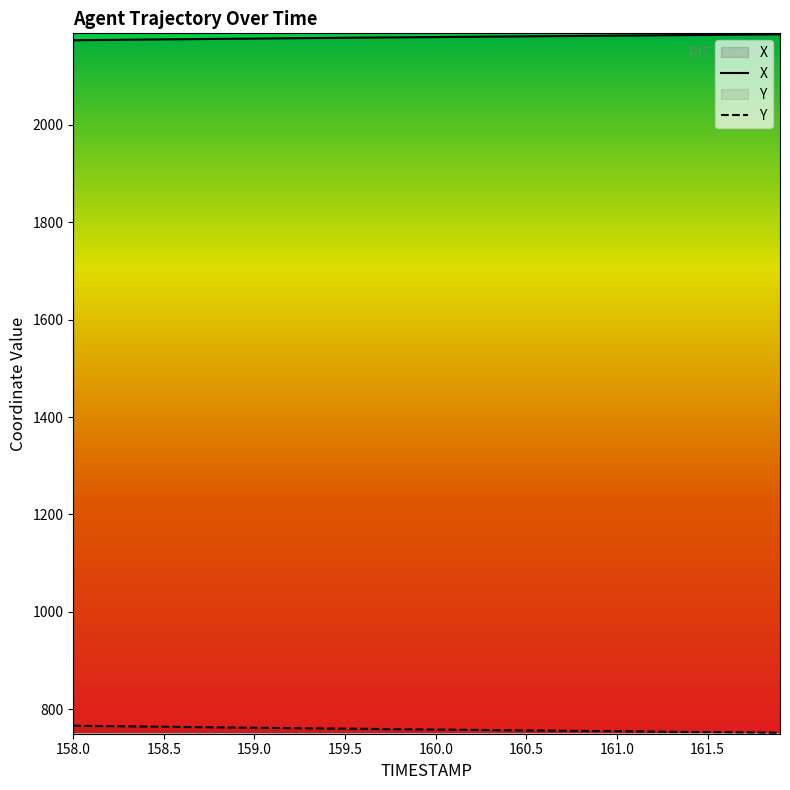

What are all the series names shown in the legend?

X, Y